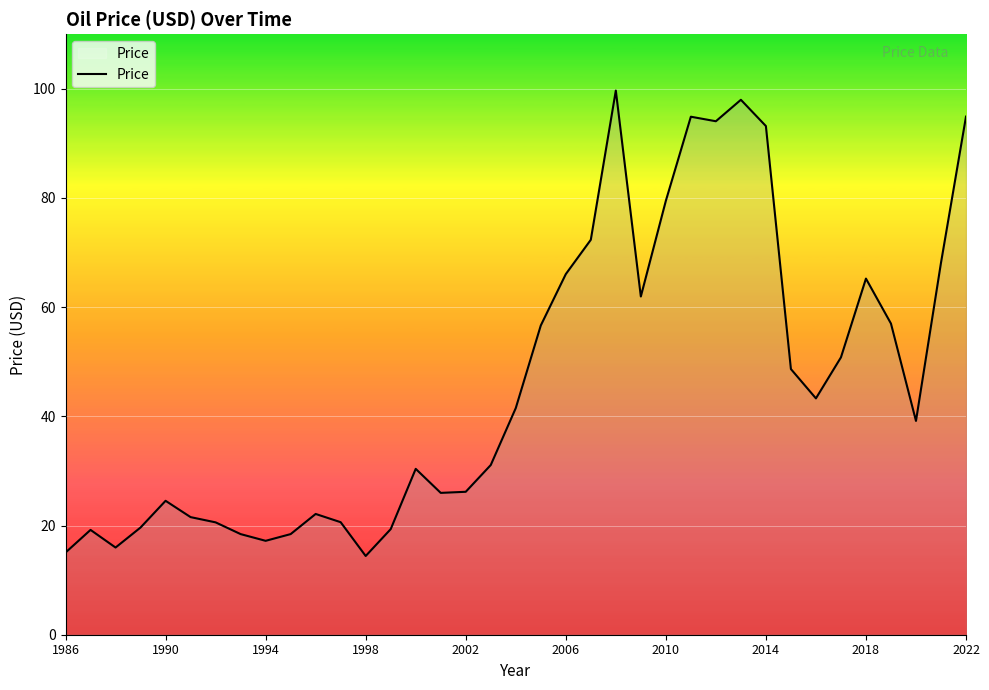

How many lines are shown in the chart?

1